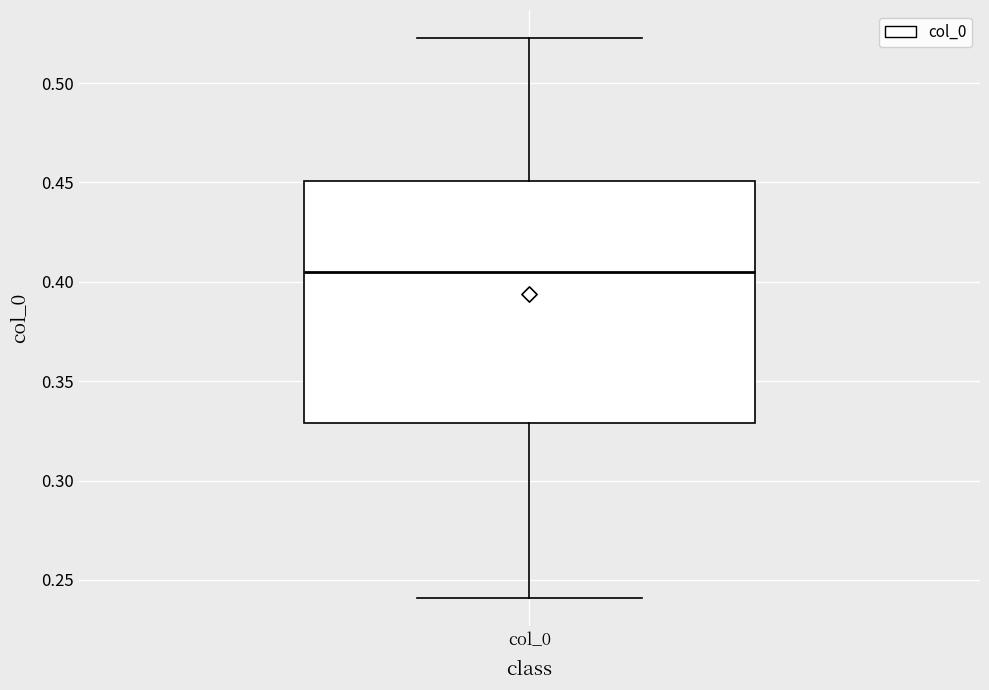

Transcribe this box plot: give where the median line is, the range the box spans, and where the two whiskers end, as read against the y-axis. The values are not printed on the chart, so give them approximately, as read against the axis.

median 0.405, box 0.330 to 0.450, whiskers 0.240 to 0.525